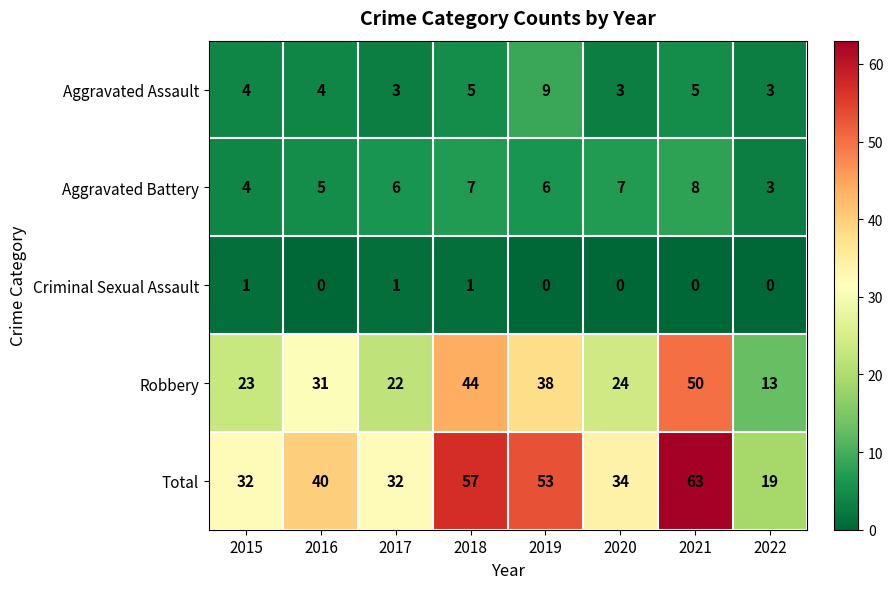

What is the difference between the Total values at 2020 and 2018?

23